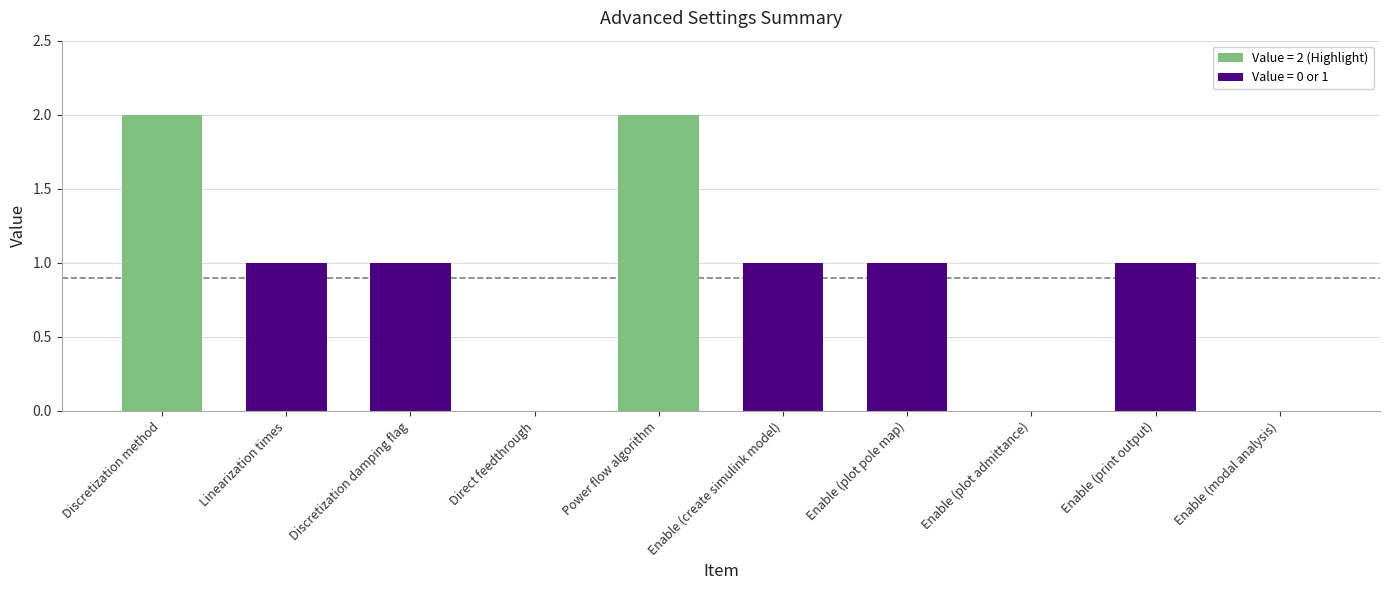

Count the values in the range 0 to 1.

8